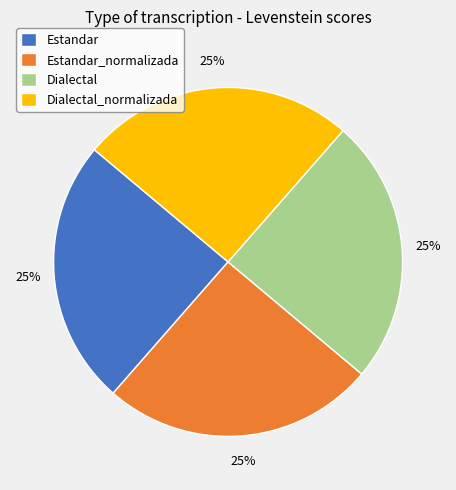

The Dialectal_normalizada slice represents 25% of the pie. True or false?

True